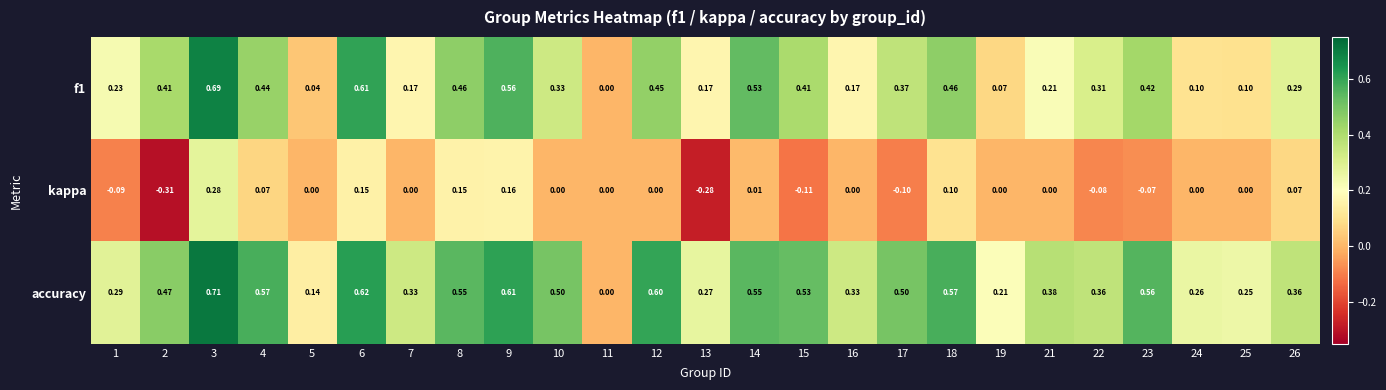

Which series has the largest total across all categories?

accuracy